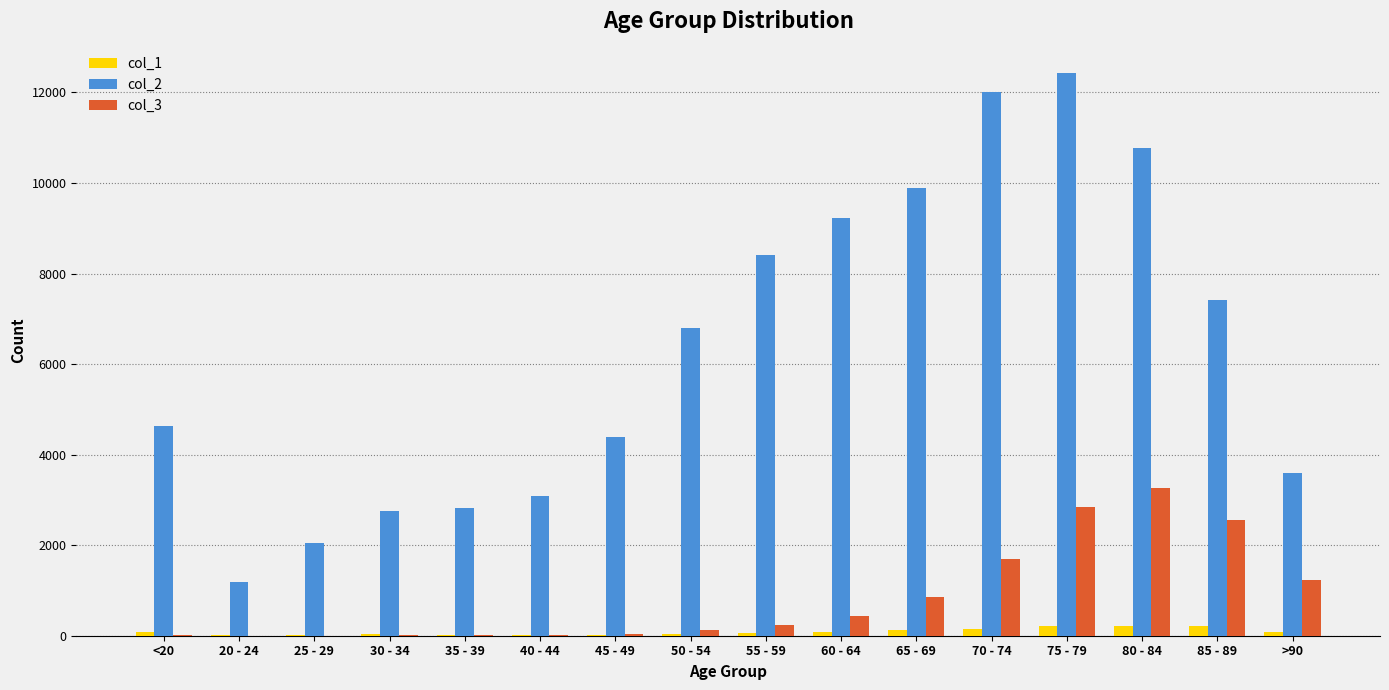

Is it true that col_3 equals 2848 at 75 - 79?

True